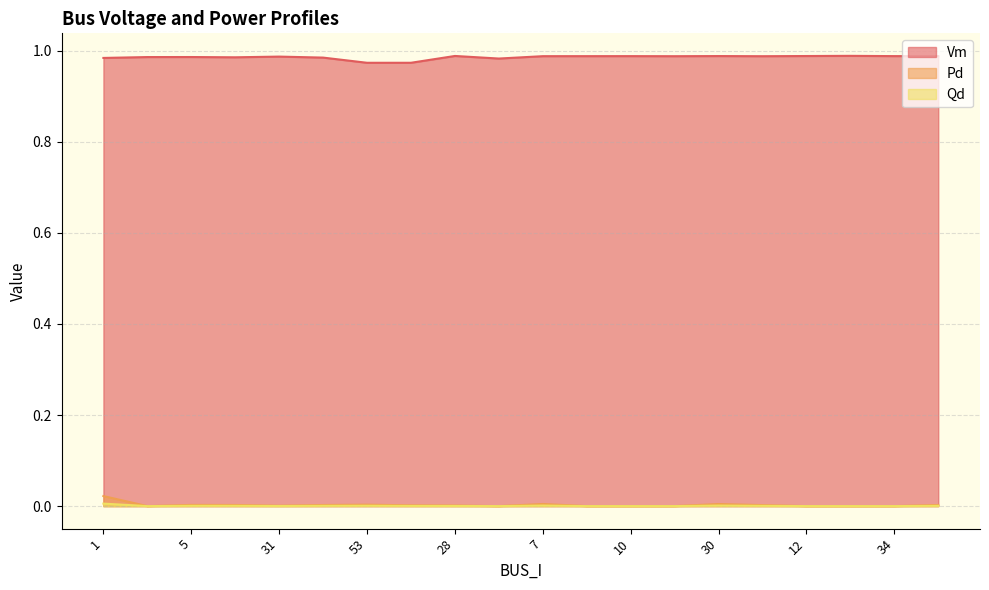

What is the label of the 20th point from the right?

1